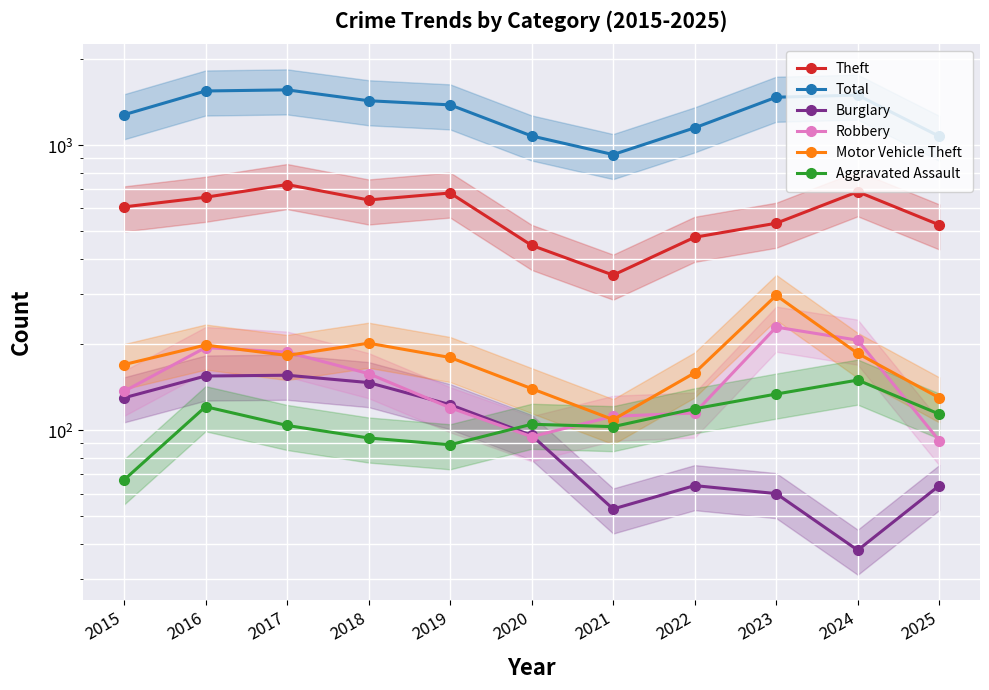

The Theft series shows 269 at 2016. True or false?

False